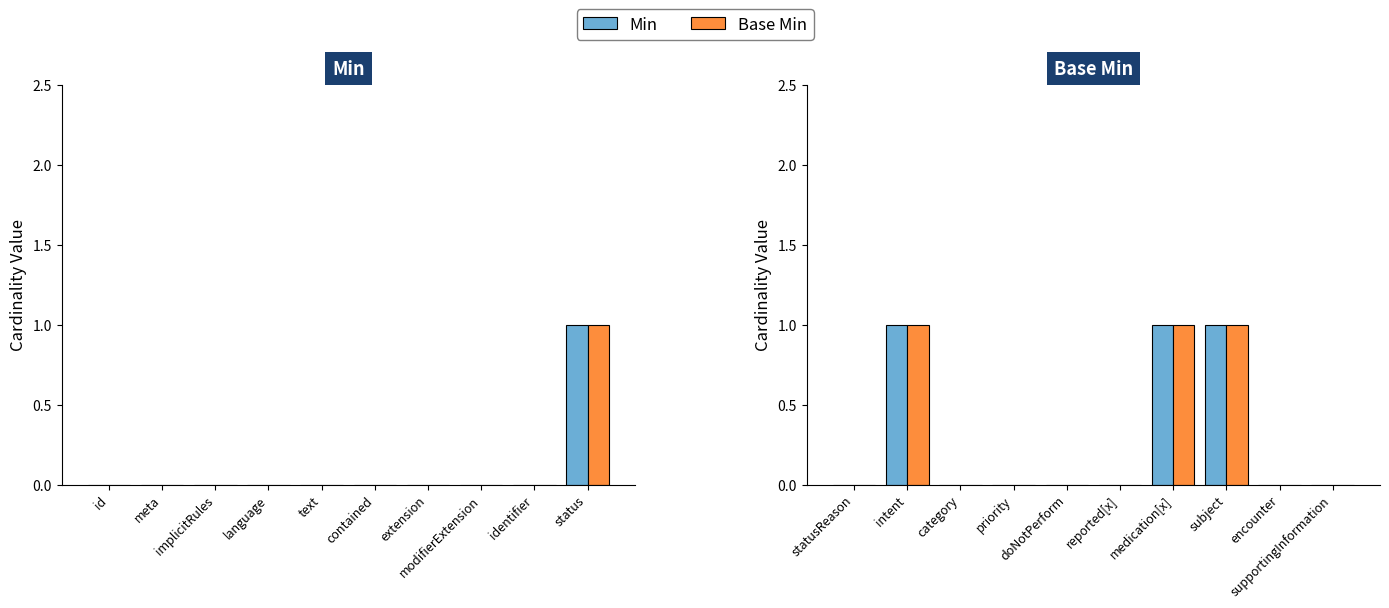

Between intent and supportingInformation, which series saw the biggest shift?

Min